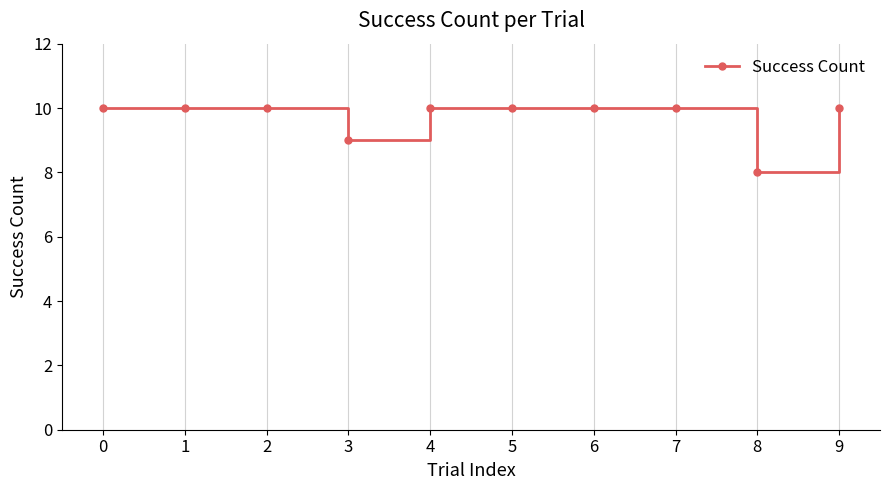

What is the value of the 5th point from the left?

10